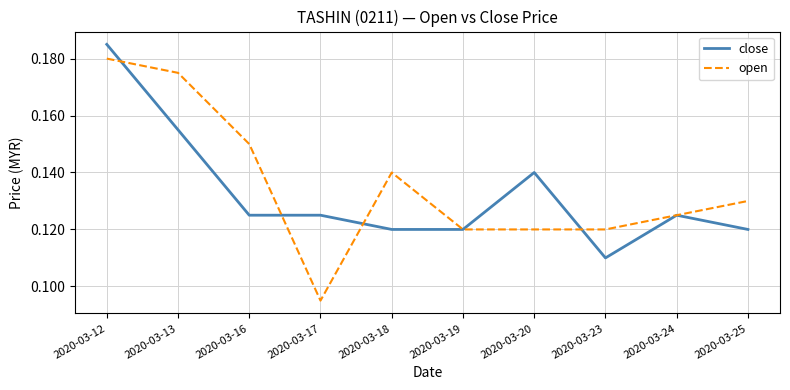

List the series in order of their peak value, highest first.

close, open